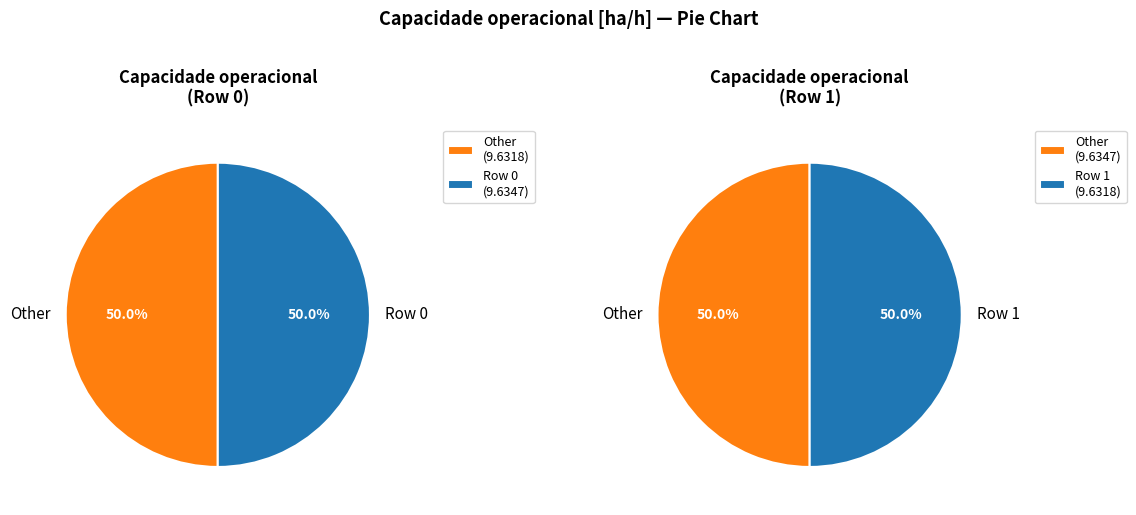

Approximately how many times larger is the value at 1 compared to 0?

1.0